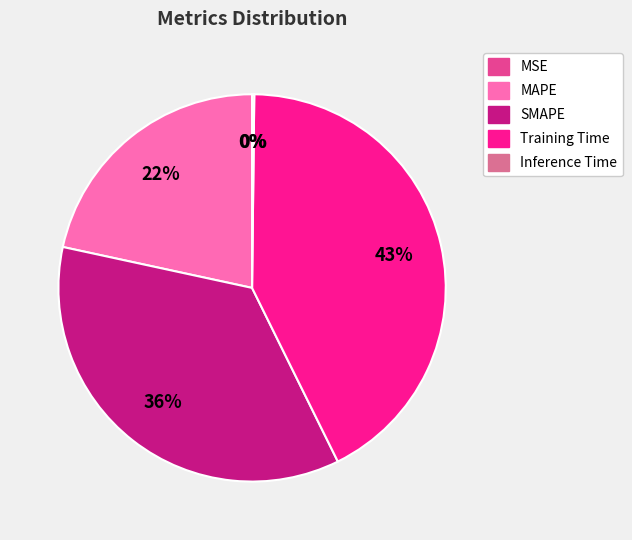

Is Training Time the majority of the pie?

No